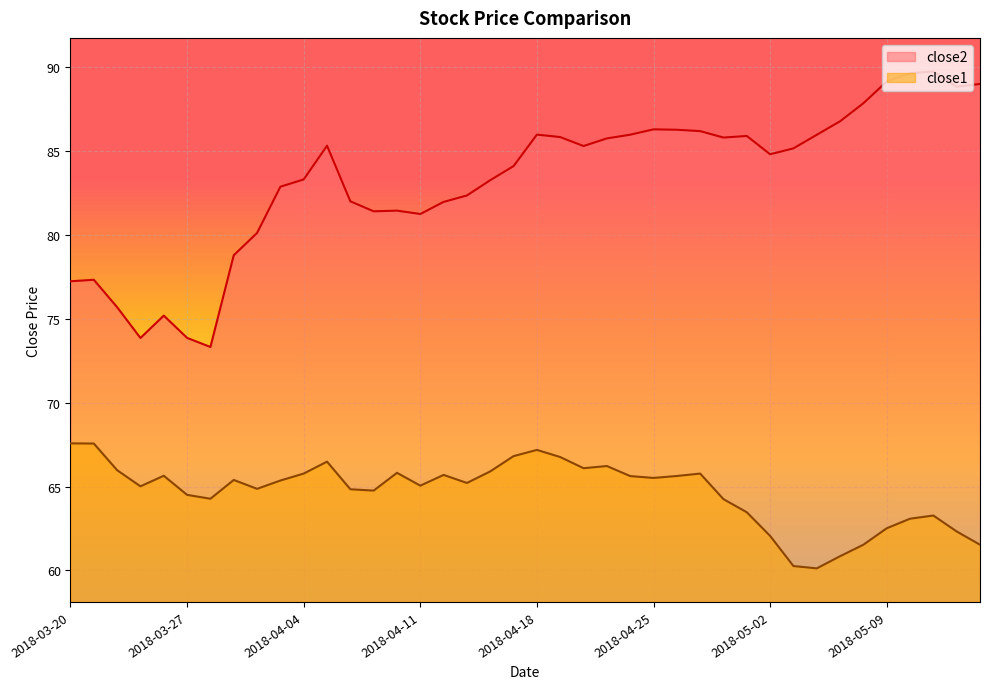

Which series changed the most between 2018-04-03 and 2018-05-09?

close2